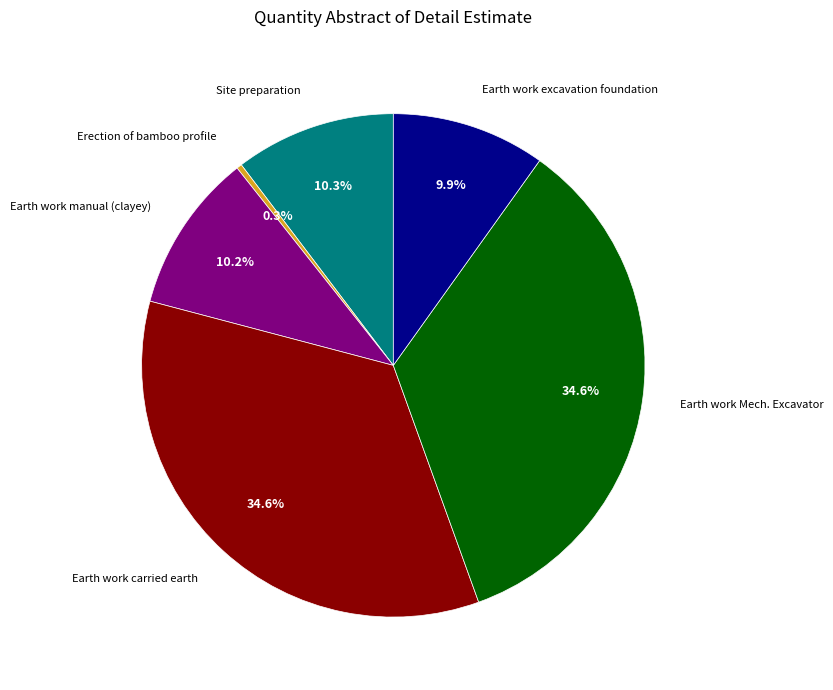

Is there any slice that represents more than half of the pie?

No